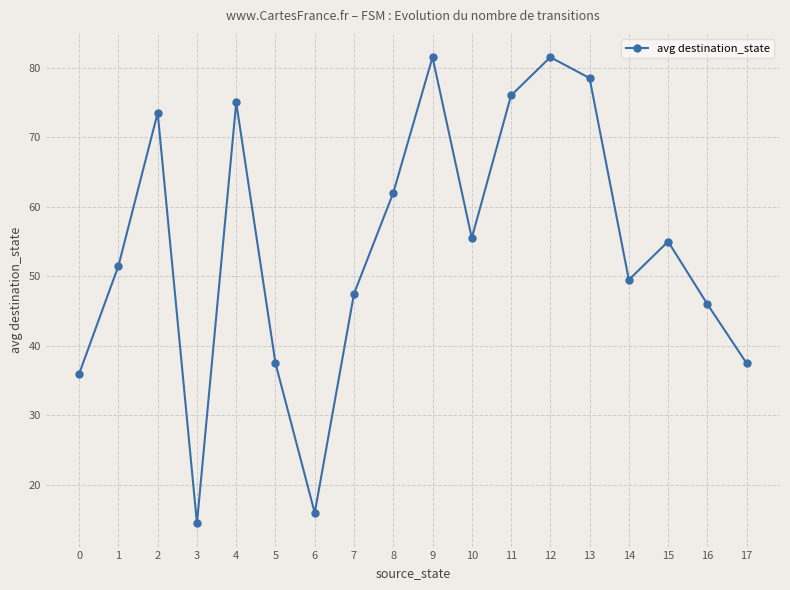

True or false: the data shows 6.6 at 6.

False